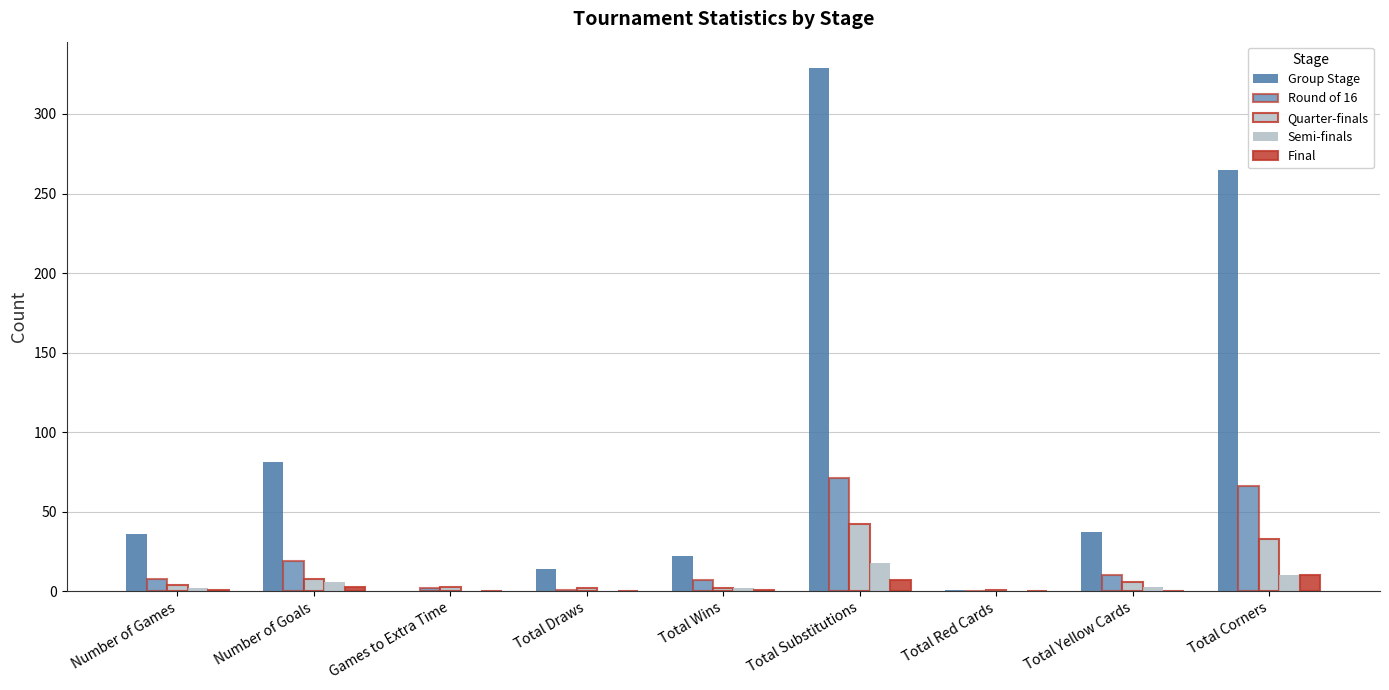

Rank the categories by Round of 16 value from highest to lowest.

Total Substitutions, Total Corners, Number of Goals, Total Yellow Cards, Number of Games, Total Wins, Games to Extra Time, Total Draws, Total Red Cards